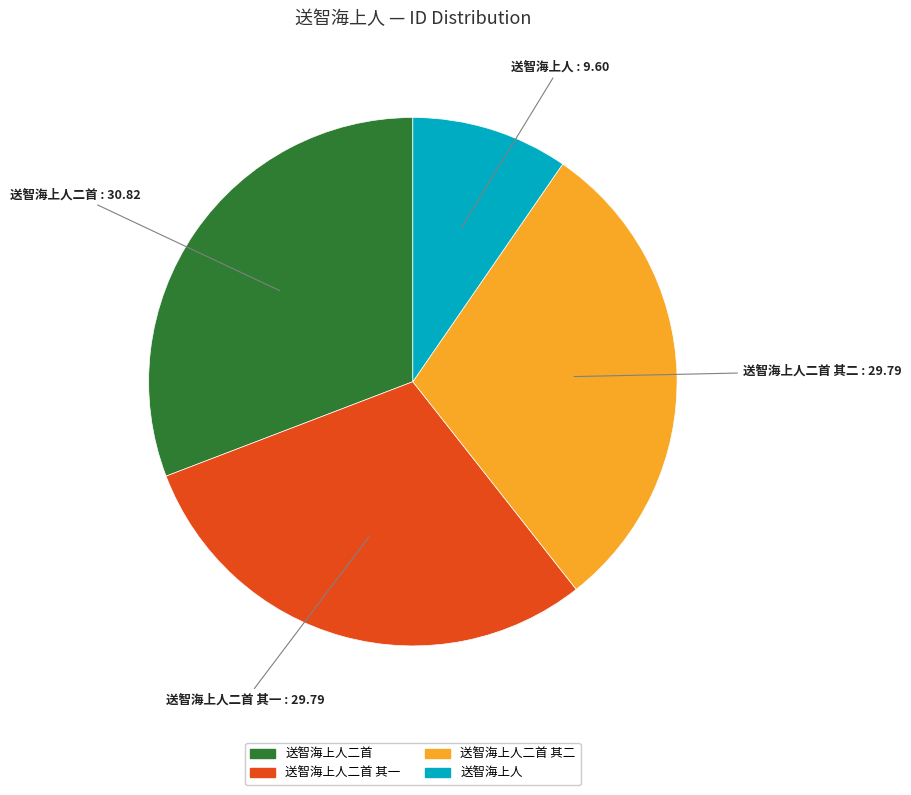

Is there a majority slice in this chart?

No